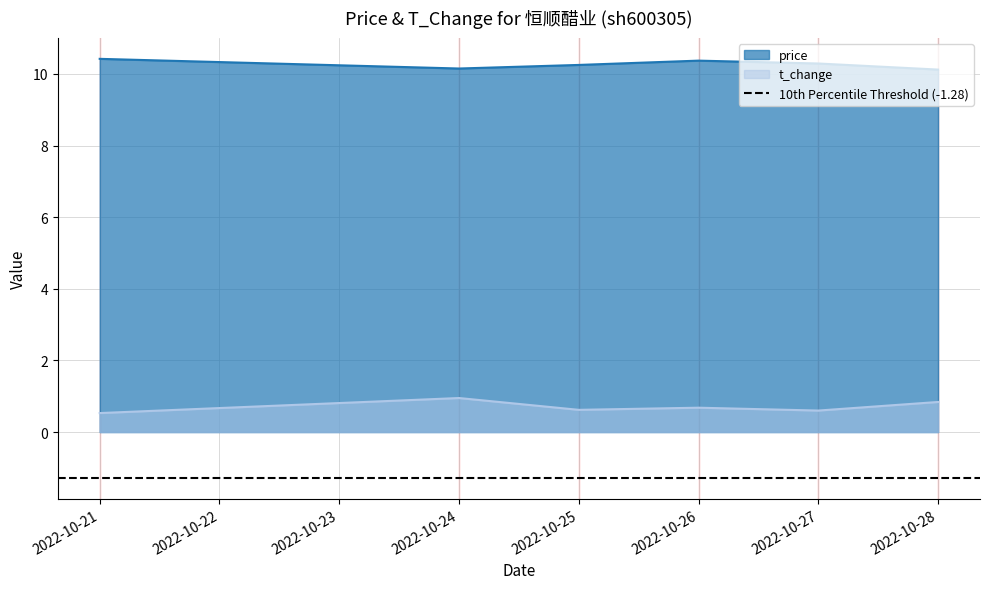

Which category has the highest value in the price series?

2022-10-21